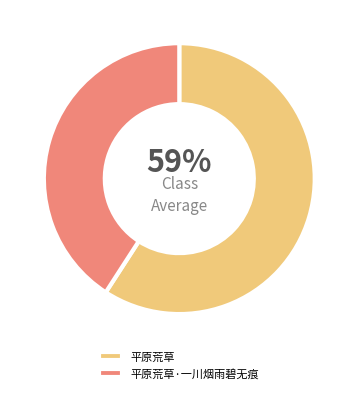

To the nearest percent, what is the difference between the largest and smallest slice percentages?

18%